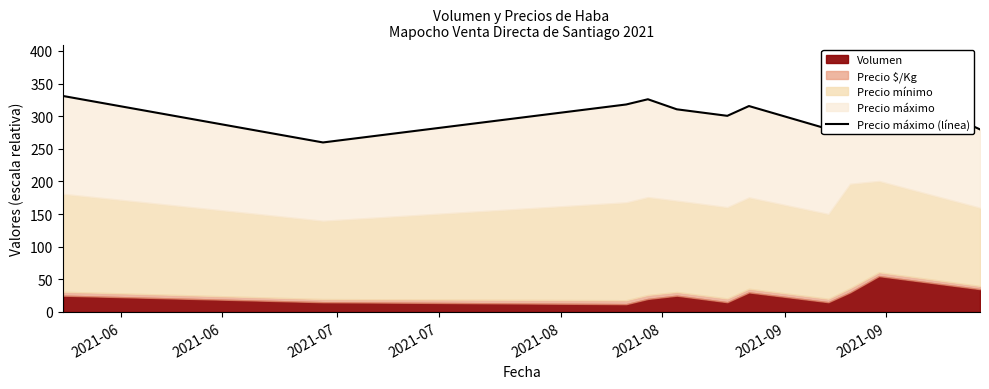

Approximately how many times larger is the value at 2021-08 compared to 2021-06?

0.9